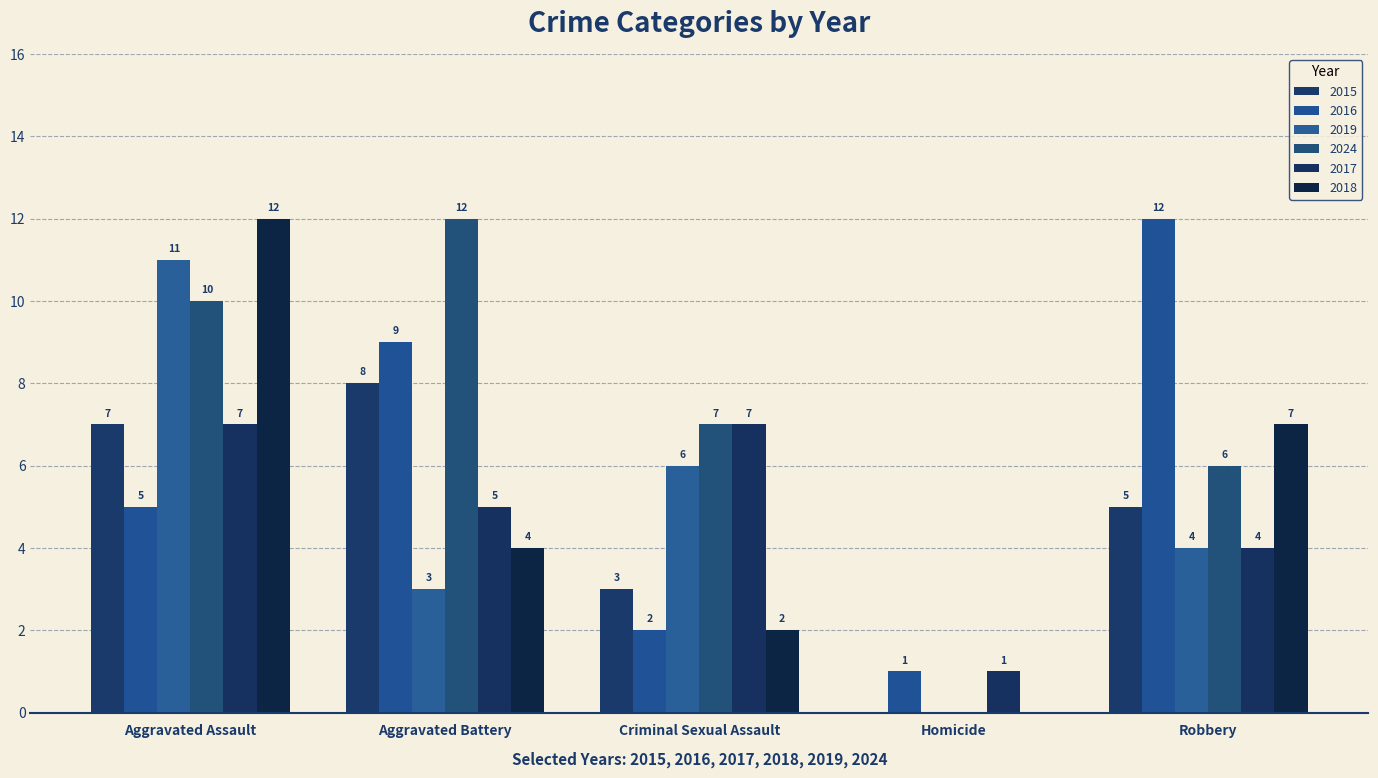

Count the 2018 values in the range 2 to 7.

3